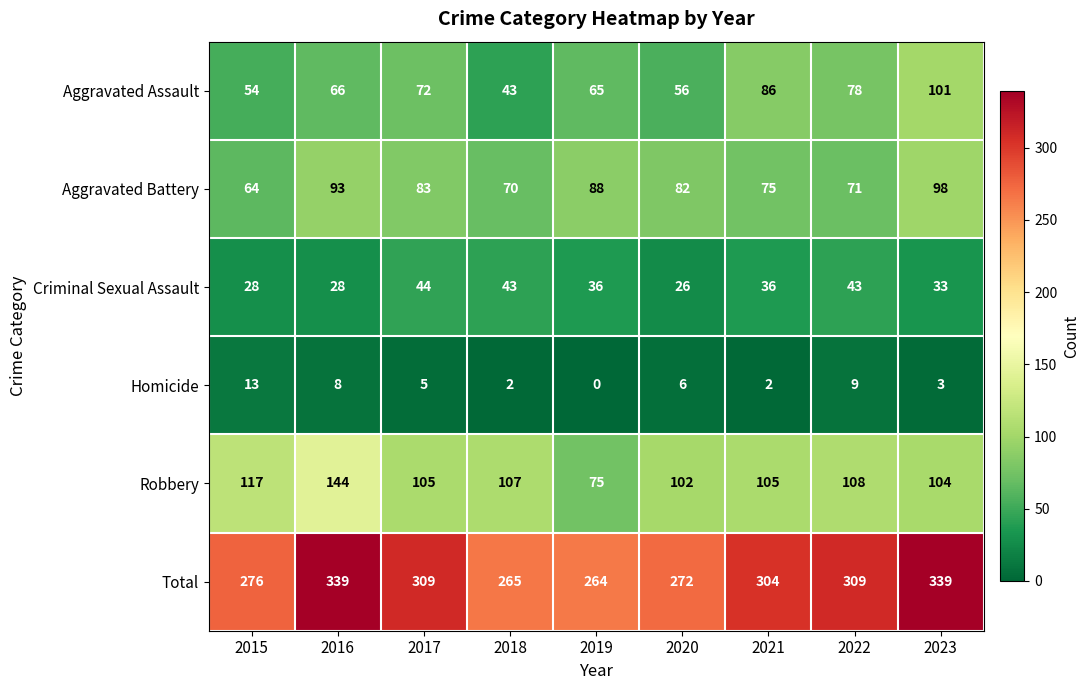

What value does the Robbery series have at 2020?

102